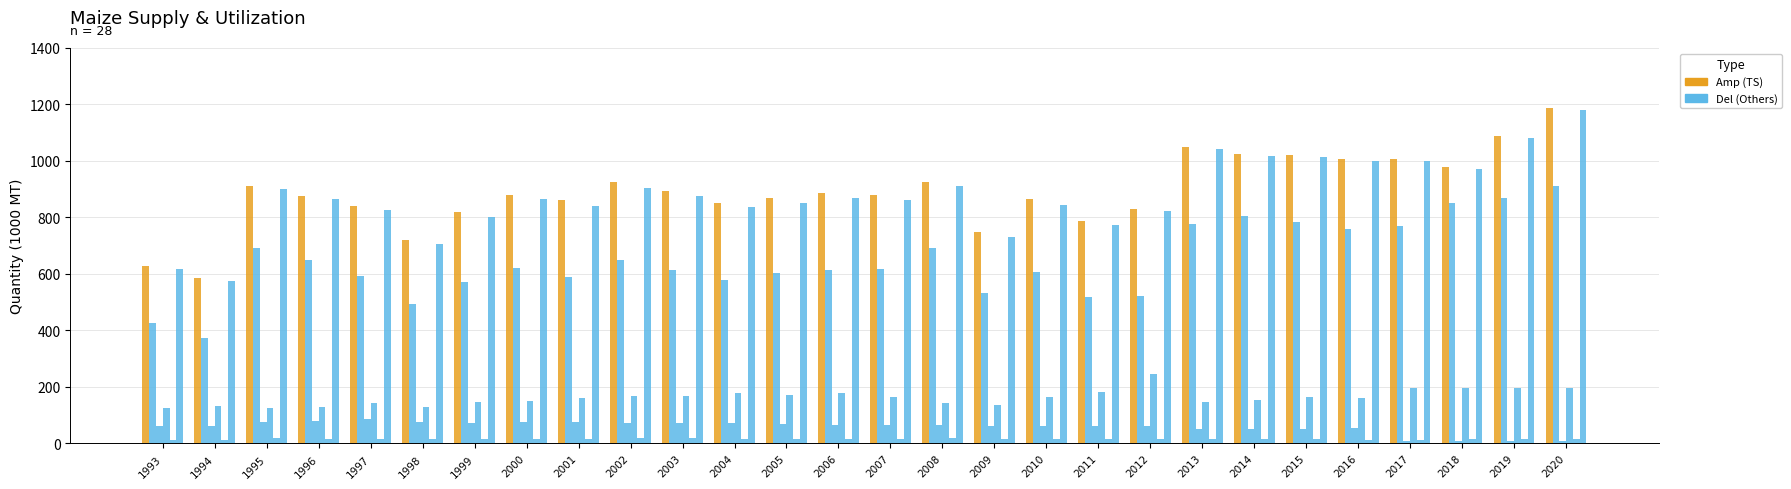

Count the number of data series in this chart.

6